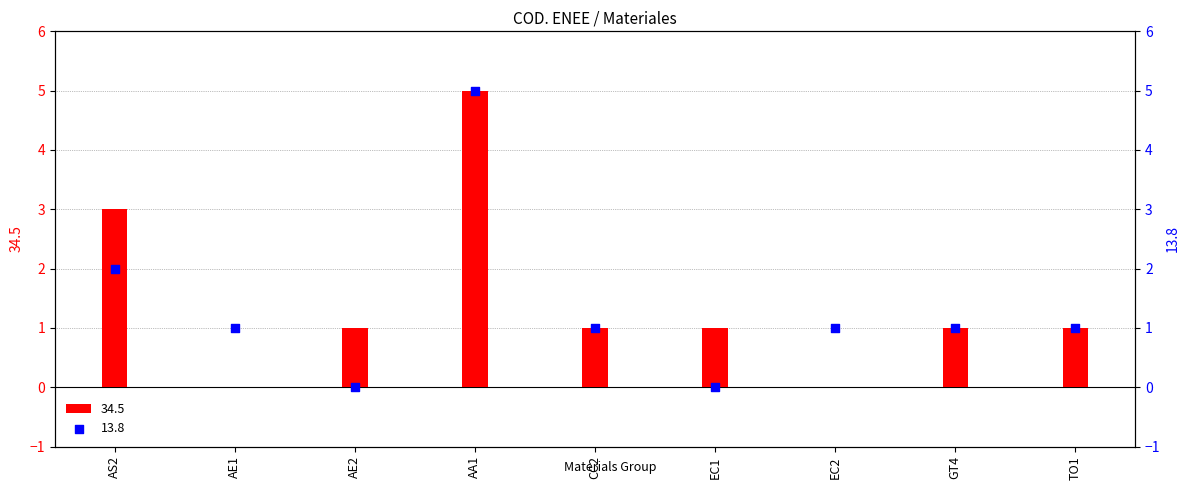

Which series has the widest spread of Y values?

34.5